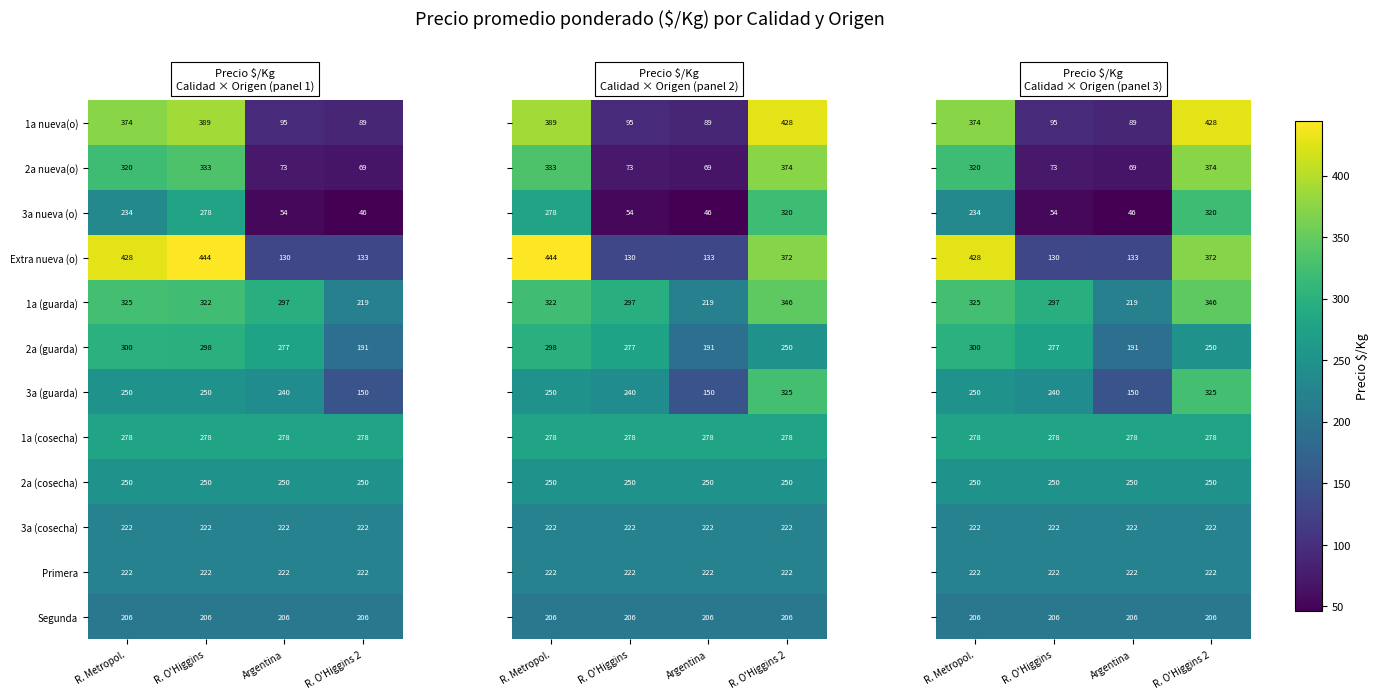

True or false: 2a (guarda) has a value of 250 at R. O'Higgins 2.

True